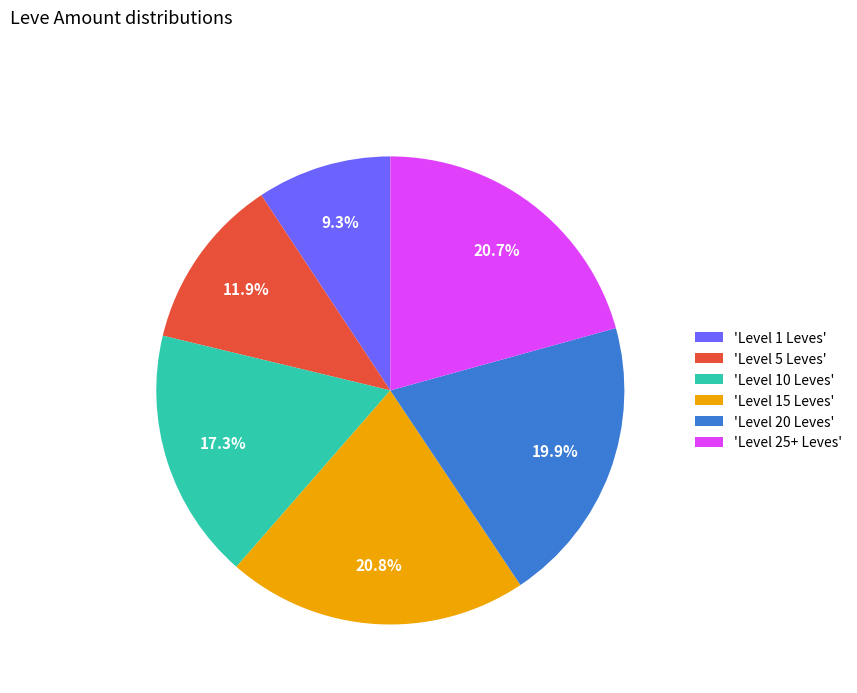

Which slice is the smallest?

'Level 1 Leves'